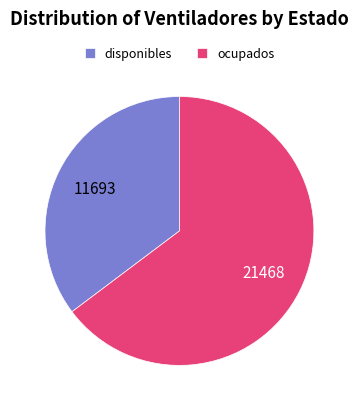

Is it true that ocupados is 65% of the pie?

True